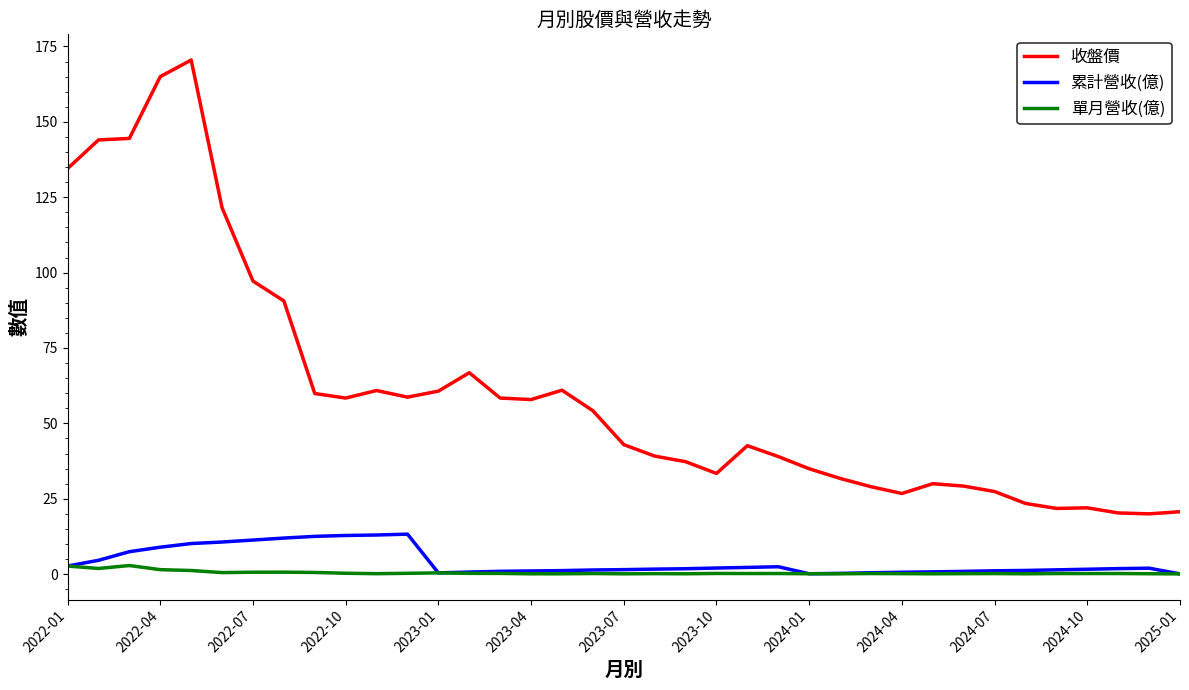

True or false: 收盤價 and 單月營收(億) intersect in this chart.

False